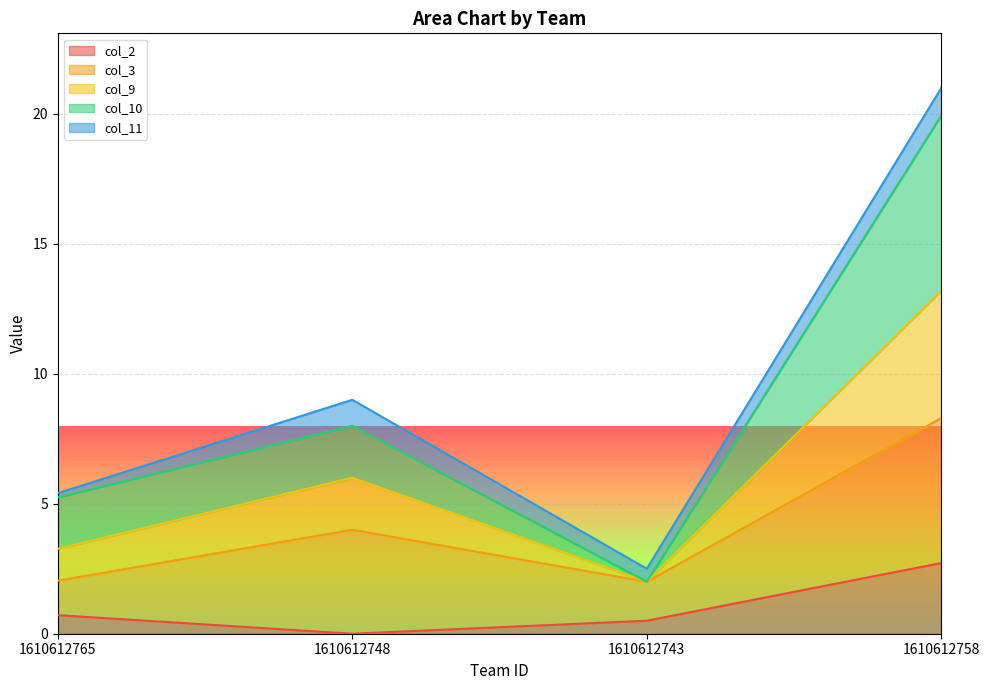

Reading left to right, transcribe the values for col_2.

0.7	0.0	0.5	2.7